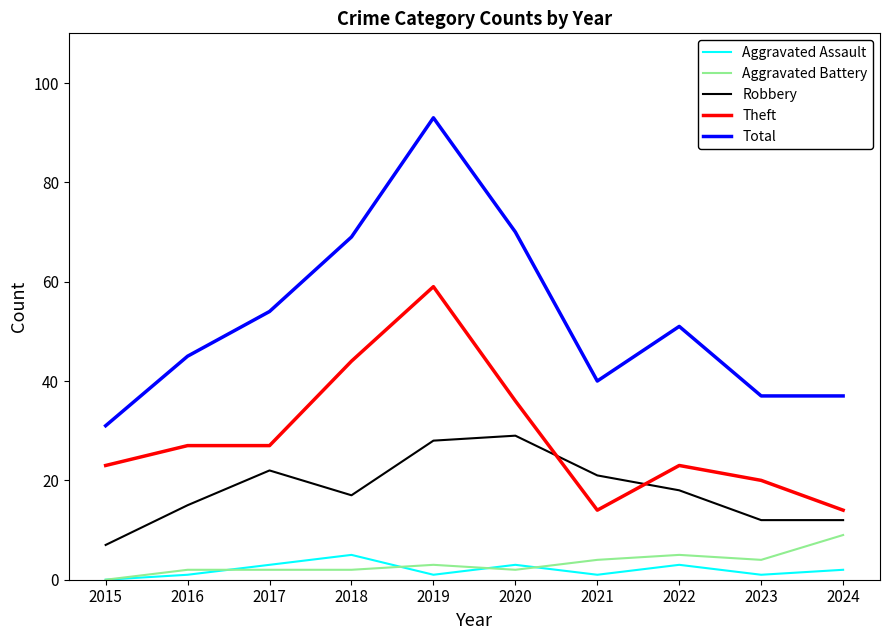

Reading left to right, extract all data points from this chart.

Aggravated Assault: 2015=0	2016=1	2017=3	2018=5	2019=1	2020=3	2021=1	2022=3	2023=1	2024=2
Aggravated Battery: 2015=0	2016=2	2017=2	2018=2	2019=3	2020=2	2021=4	2022=5	2023=4	2024=9
Robbery: 2015=7	2016=15	2017=22	2018=17	2019=28	2020=29	2021=21	2022=18	2023=12	2024=12
Theft: 2015=23	2016=27	2017=27	2018=44	2019=59	2020=36	2021=14	2022=23	2023=20	2024=14
Total: 2015=31	2016=45	2017=54	2018=69	2019=93	2020=70	2021=40	2022=51	2023=37	2024=37